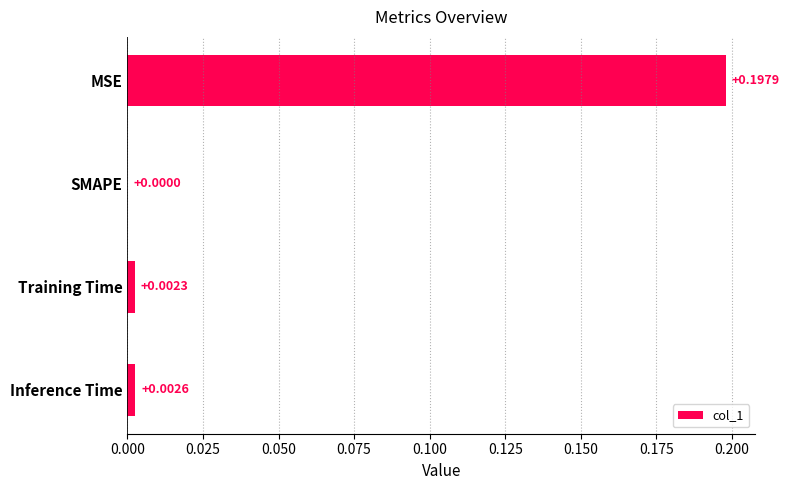

Which has a higher value, Inference Time or Training Time?

Inference Time